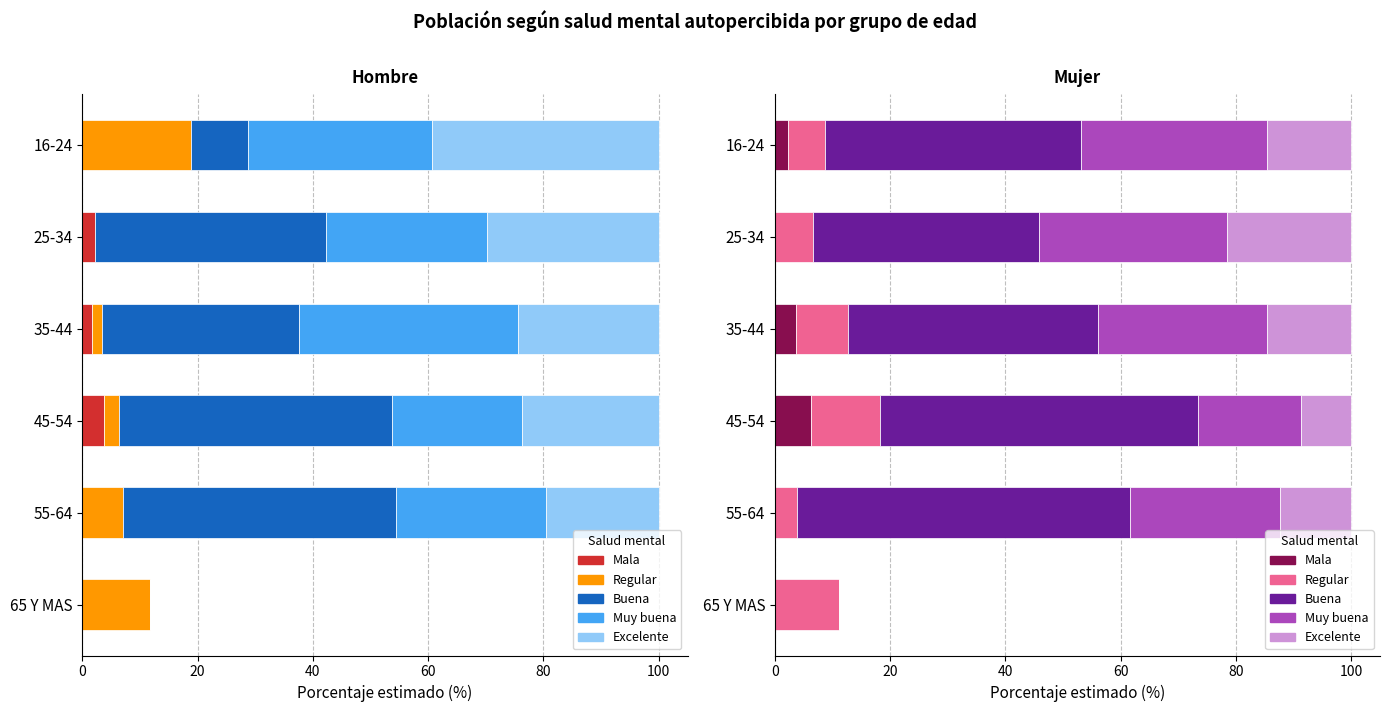

The Buena series shows 68.3 at 16-24. True or false?

False